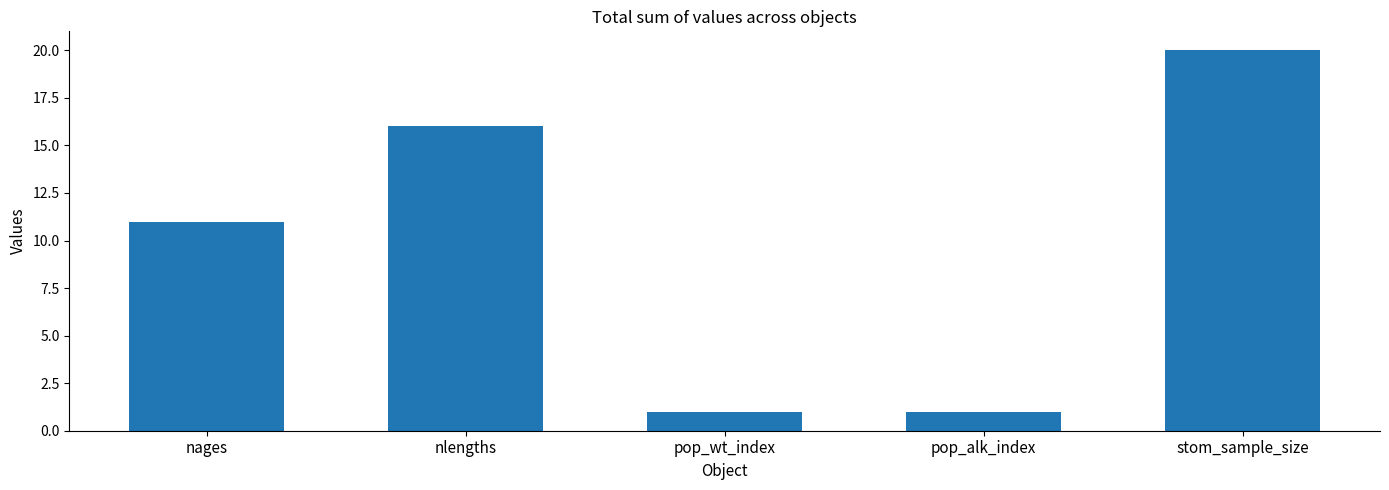

Approximately how many times larger is the value at pop_wt_index compared to stom_sample_size?

0.1